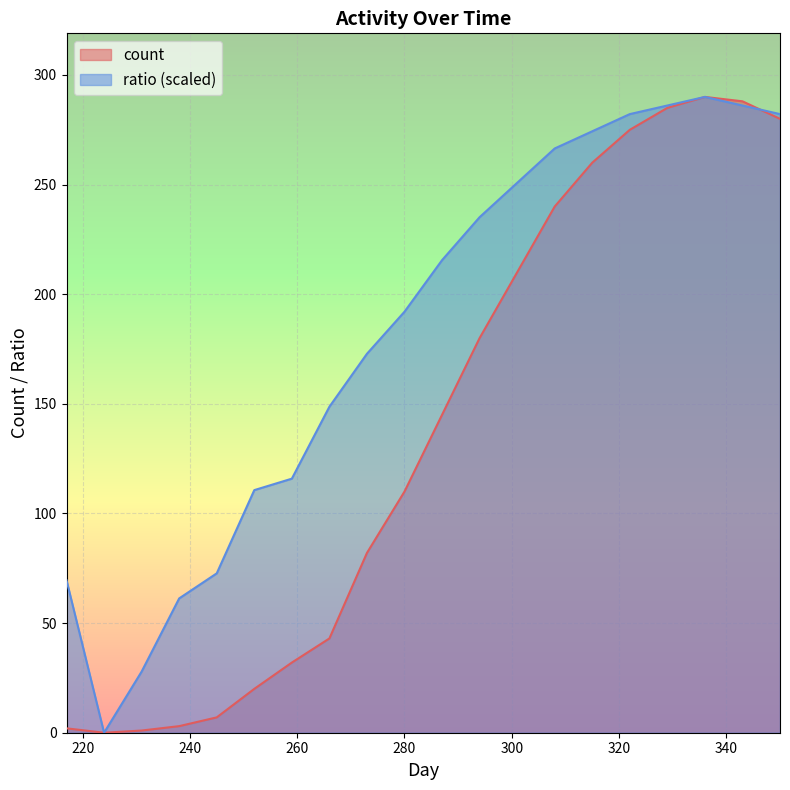

After their last crossing, which series has the higher values: ratio or count?

ratio